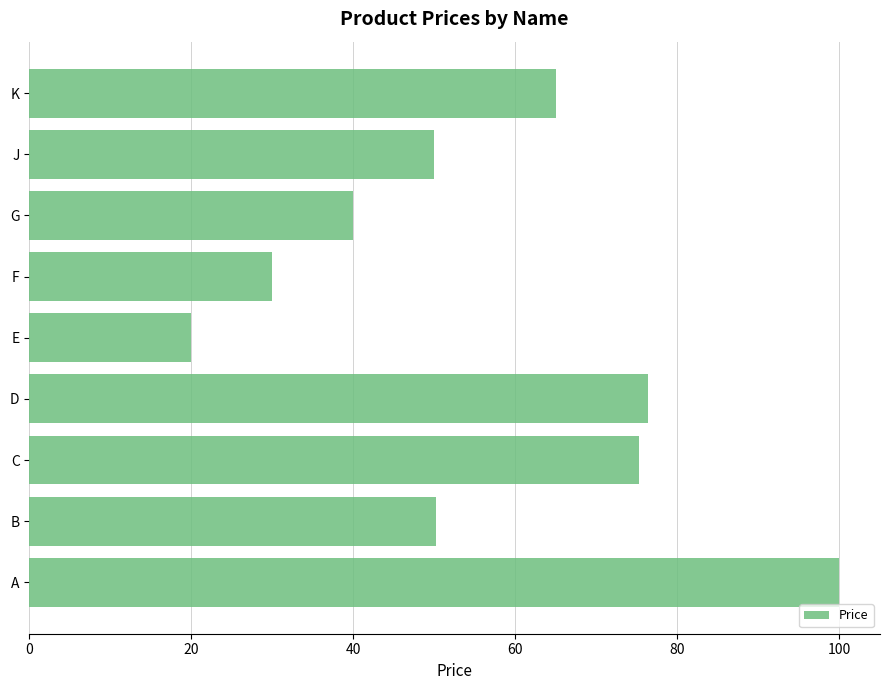

What is the sum of all values?

506.9